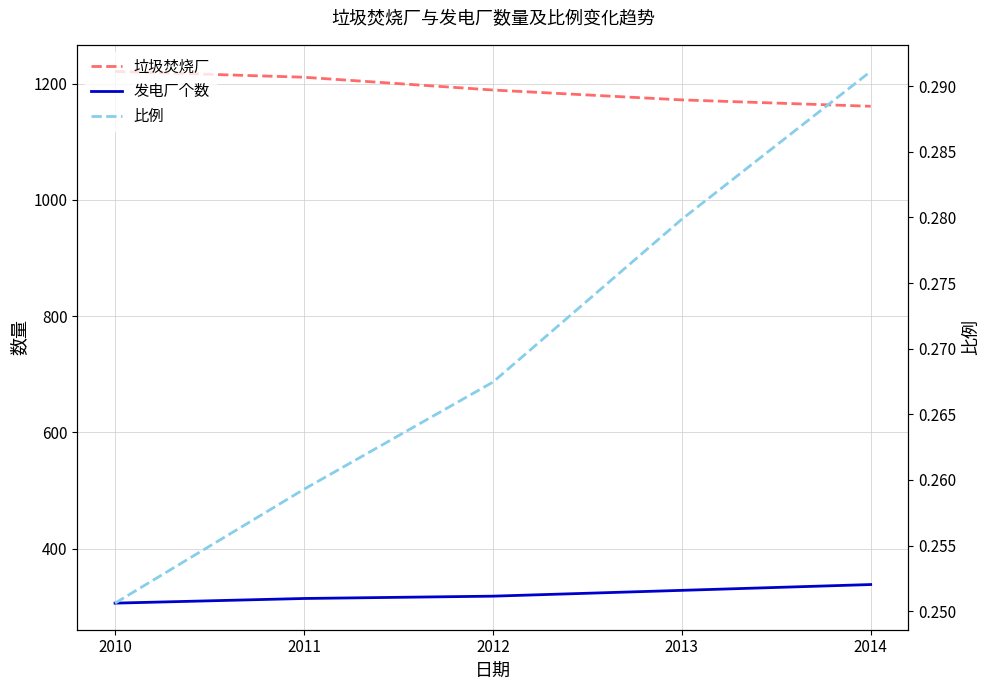

What is the total value across all series at 2013?

1500.3